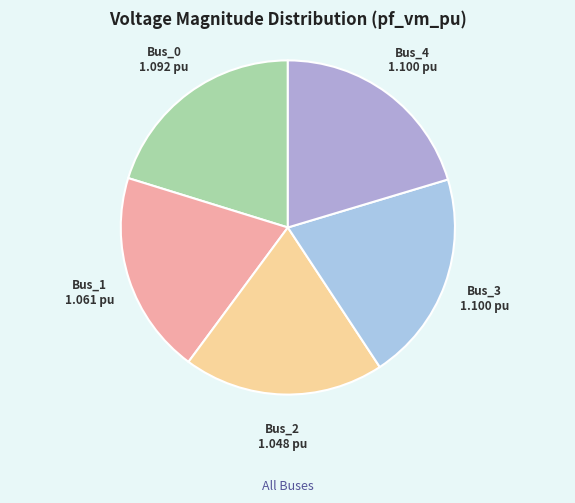

Between Bus_0 and Bus_1, which is larger?

Bus_0